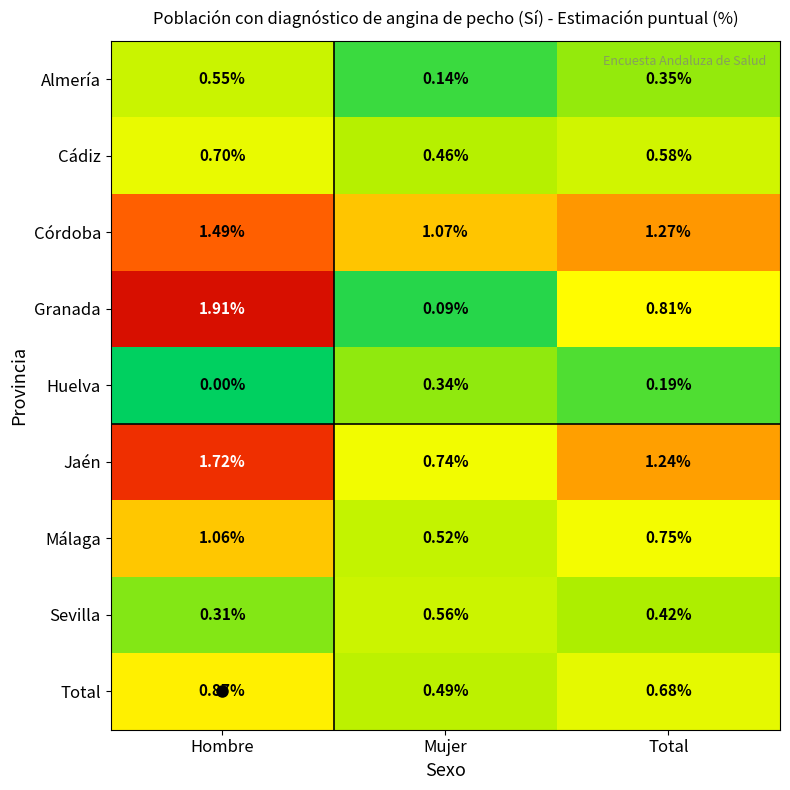

Which series has the largest range (max minus min)?

Granada